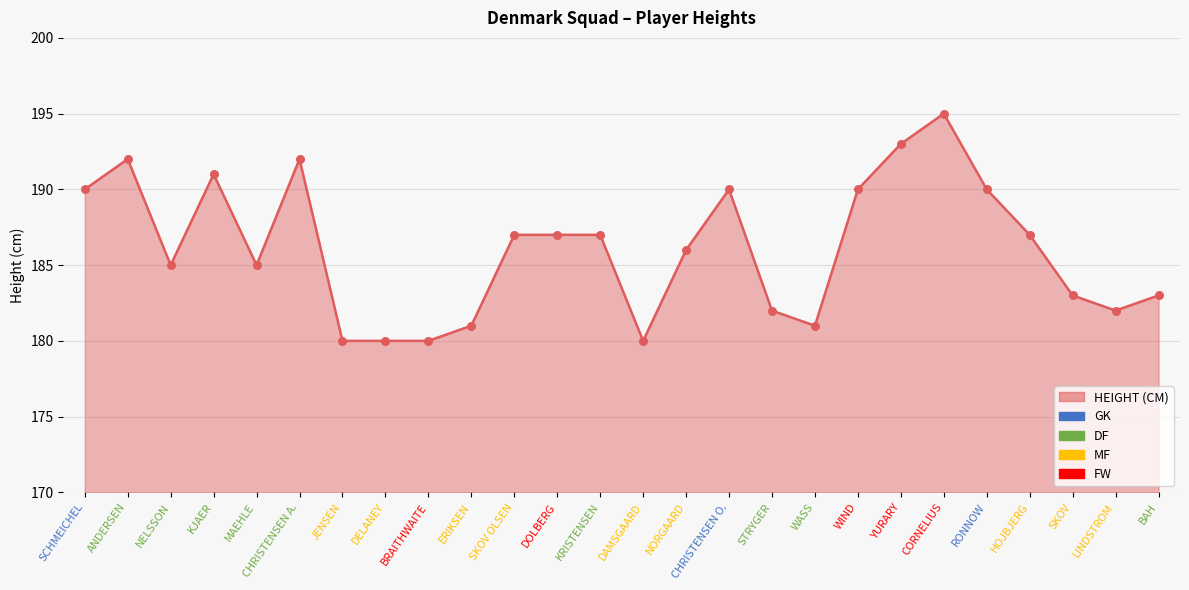

What is the change in value from WIND to HOJBJERG?

-3